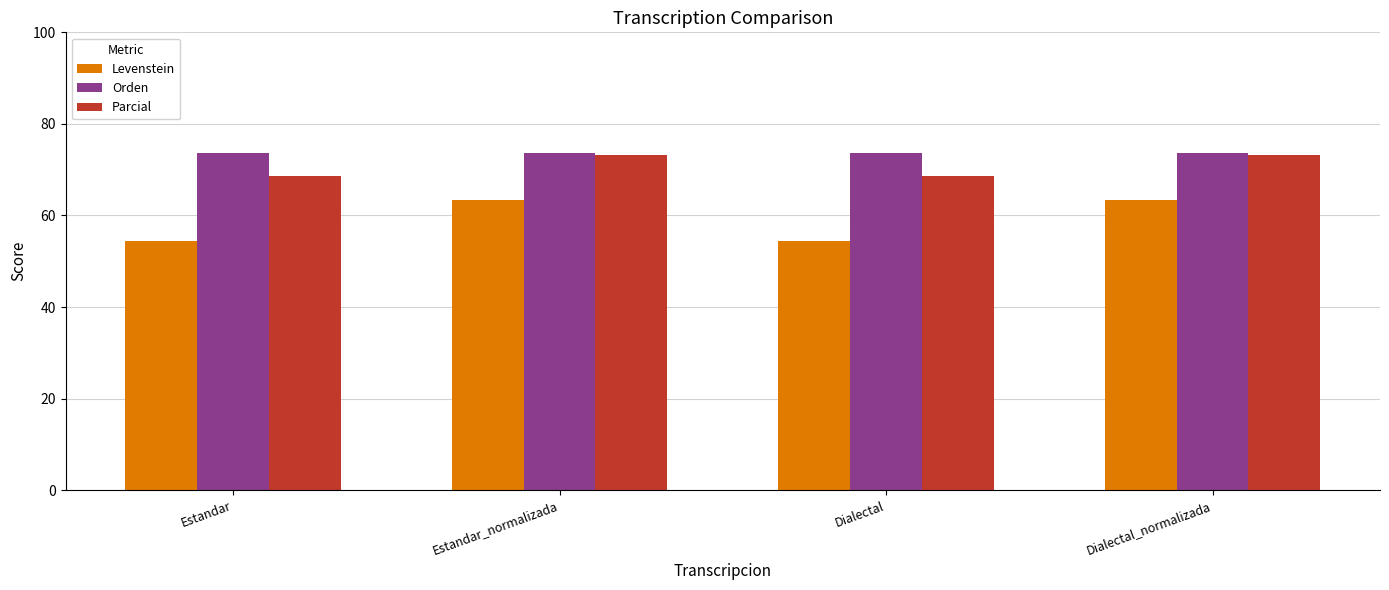

Count the number of data series in this chart.

3